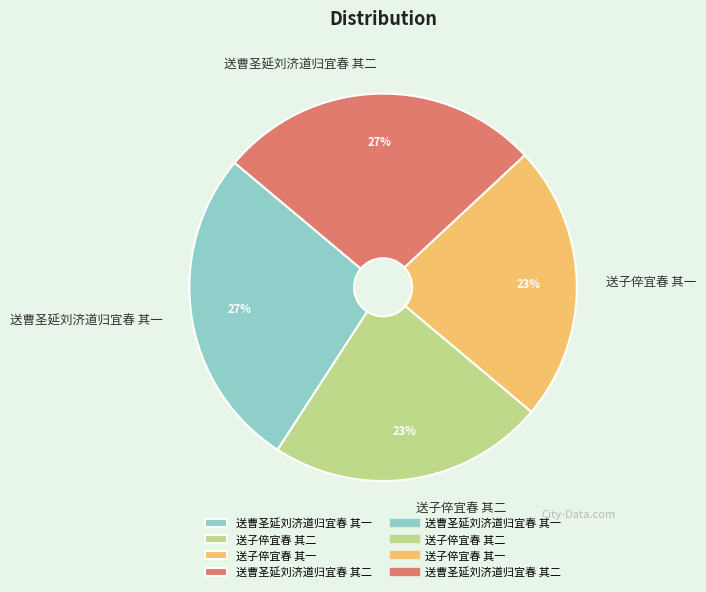

Is there a majority slice in this chart?

No